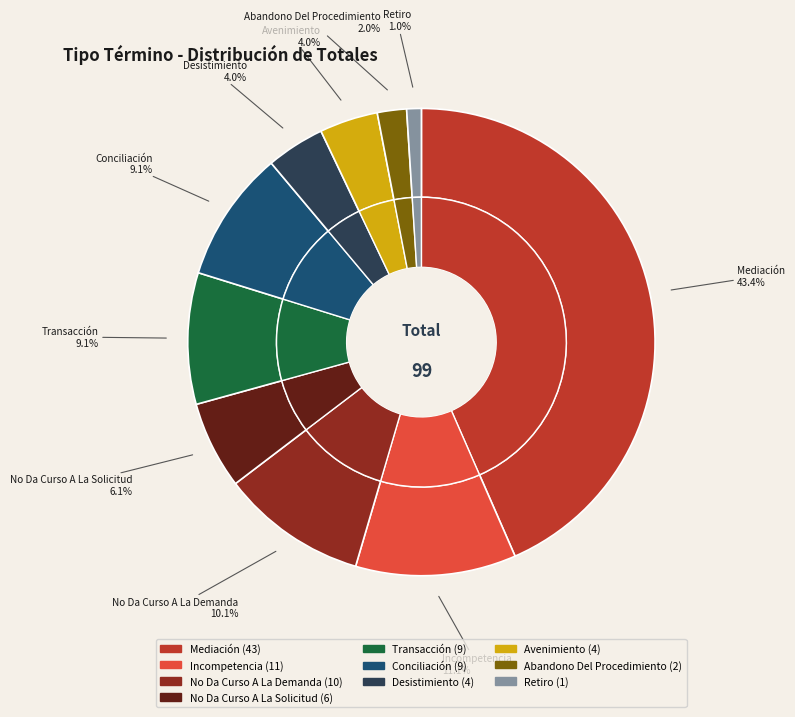

To the nearest percent, what portion does Abandono Del Procedimiento represent?

2%